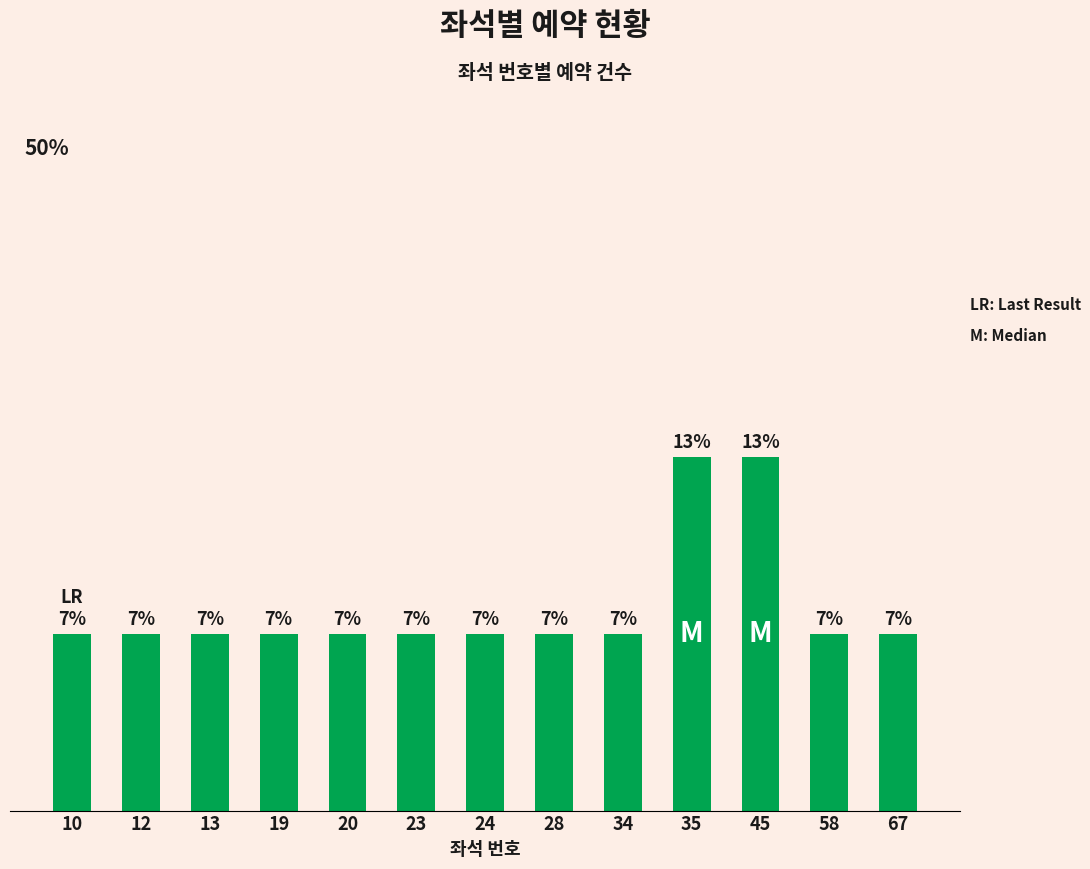

Which has a higher value, 58 or 20?

58